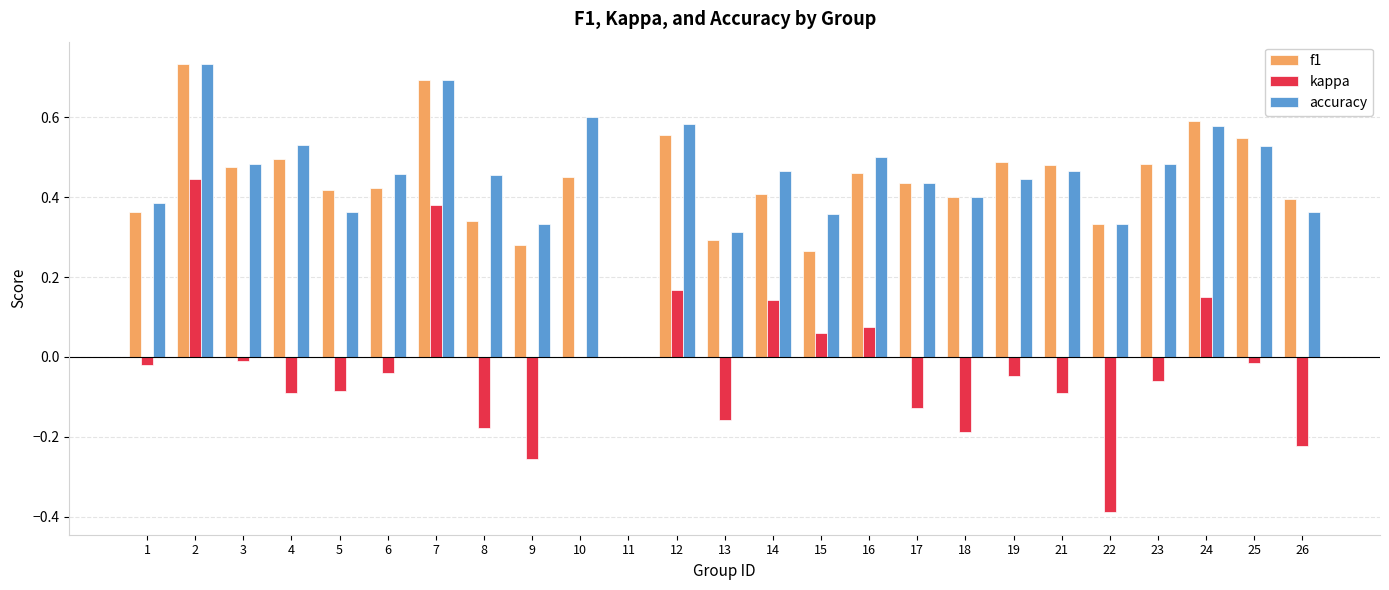

Is it true that f1 equals 0.2 at 19?

False